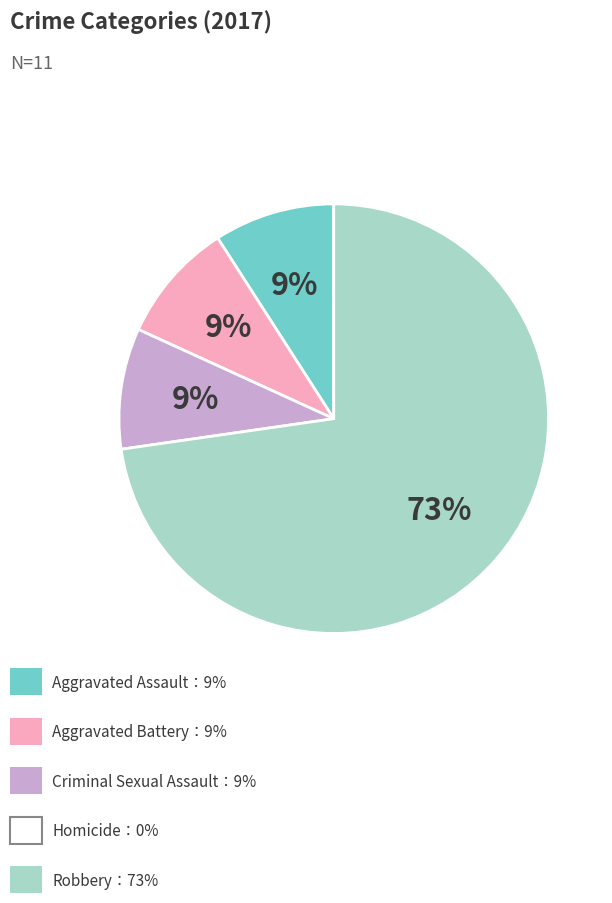

To the nearest percent, what is the difference between the largest and smallest slice percentages?

64%